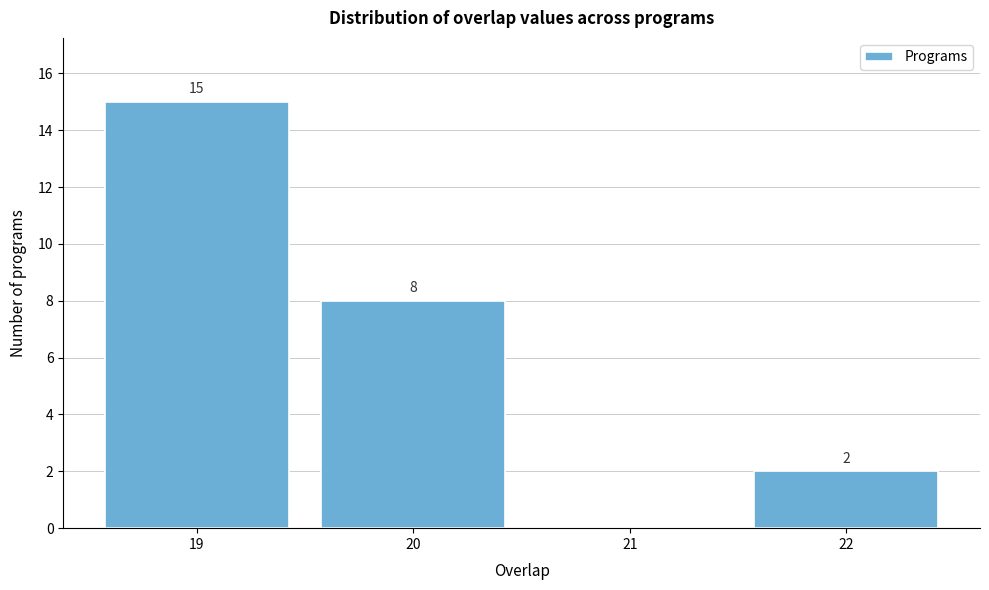

Over which range of the x-axis is the bar tallest?

18.5 to 19.5